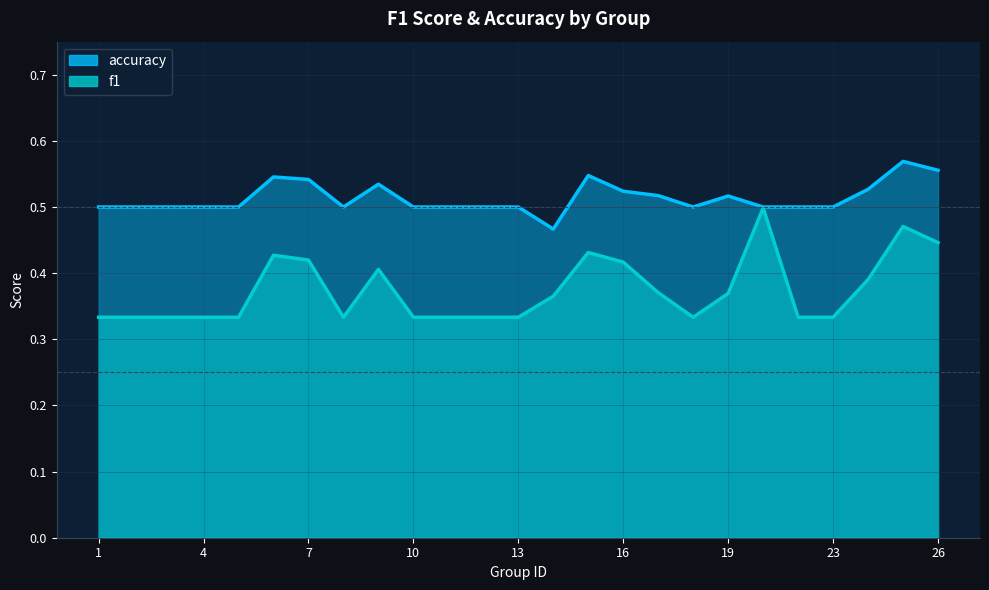

What is the spread (max minus min) of values at 12?

0.2